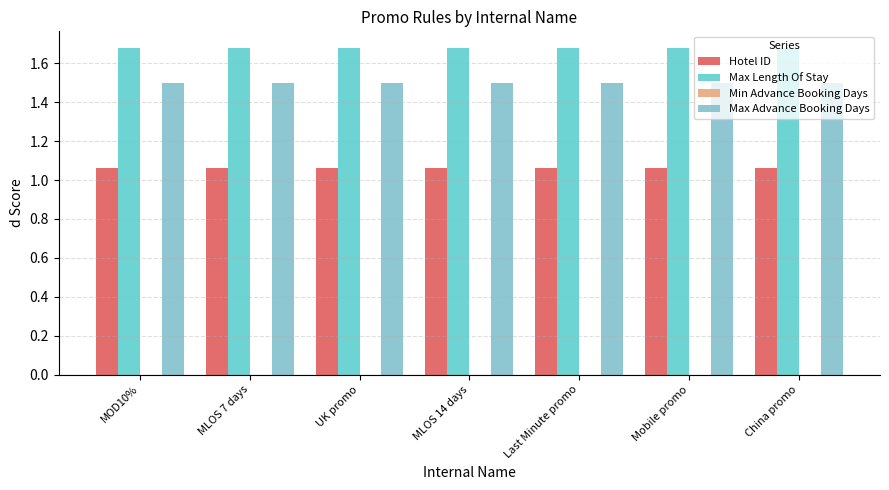

How many groups of bars are there?

7